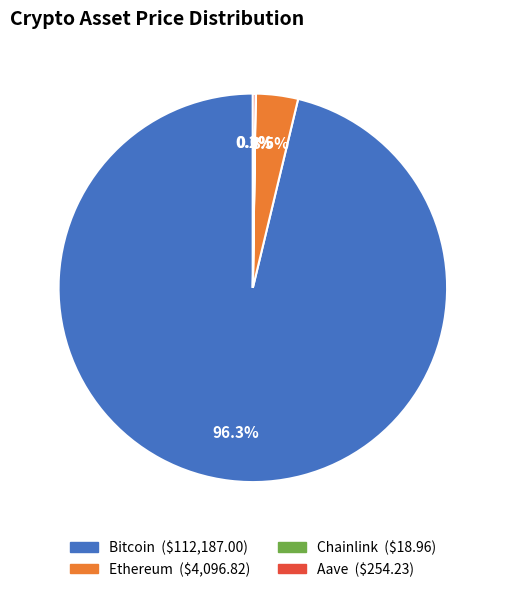

How much of the chart is everything except Bitcoin?

3.7%